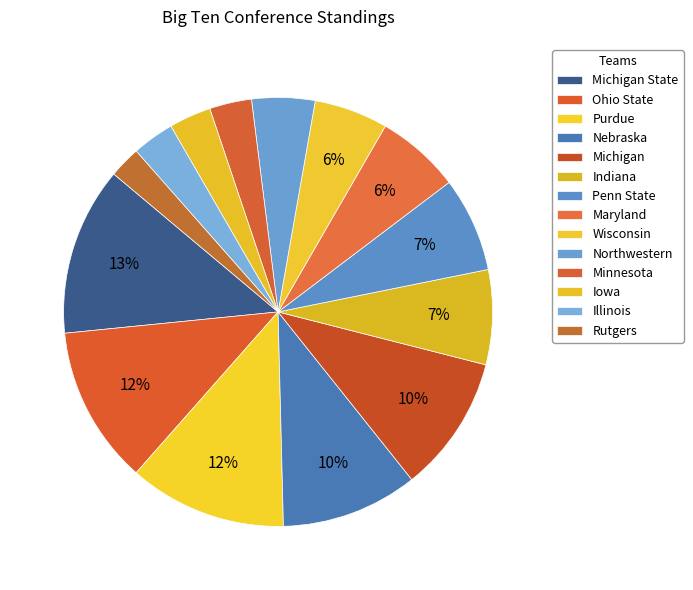

Which slice is the smallest?

Rutgers